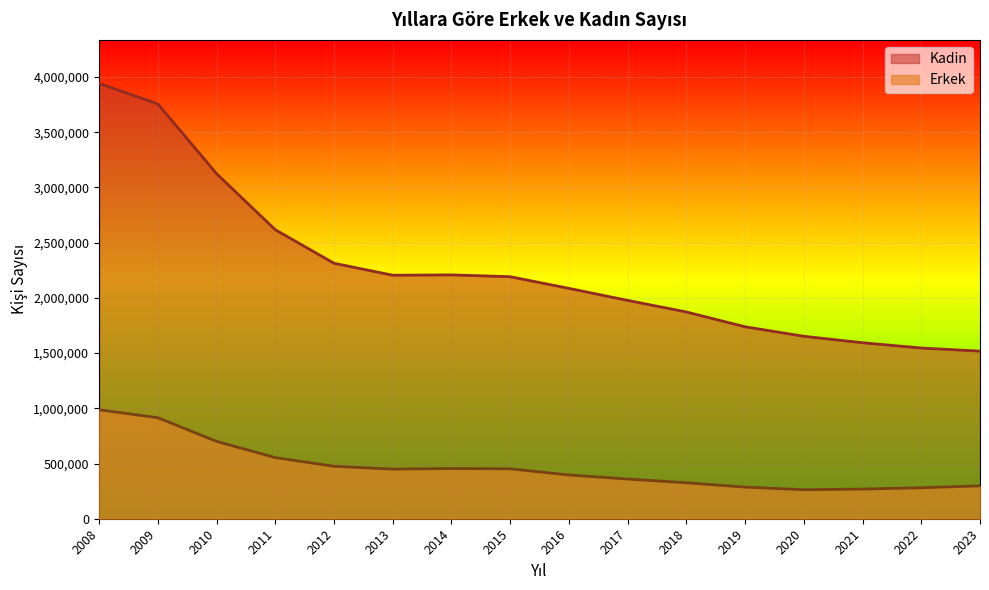

Where is Kadin nearest to the value 2730574?

2011